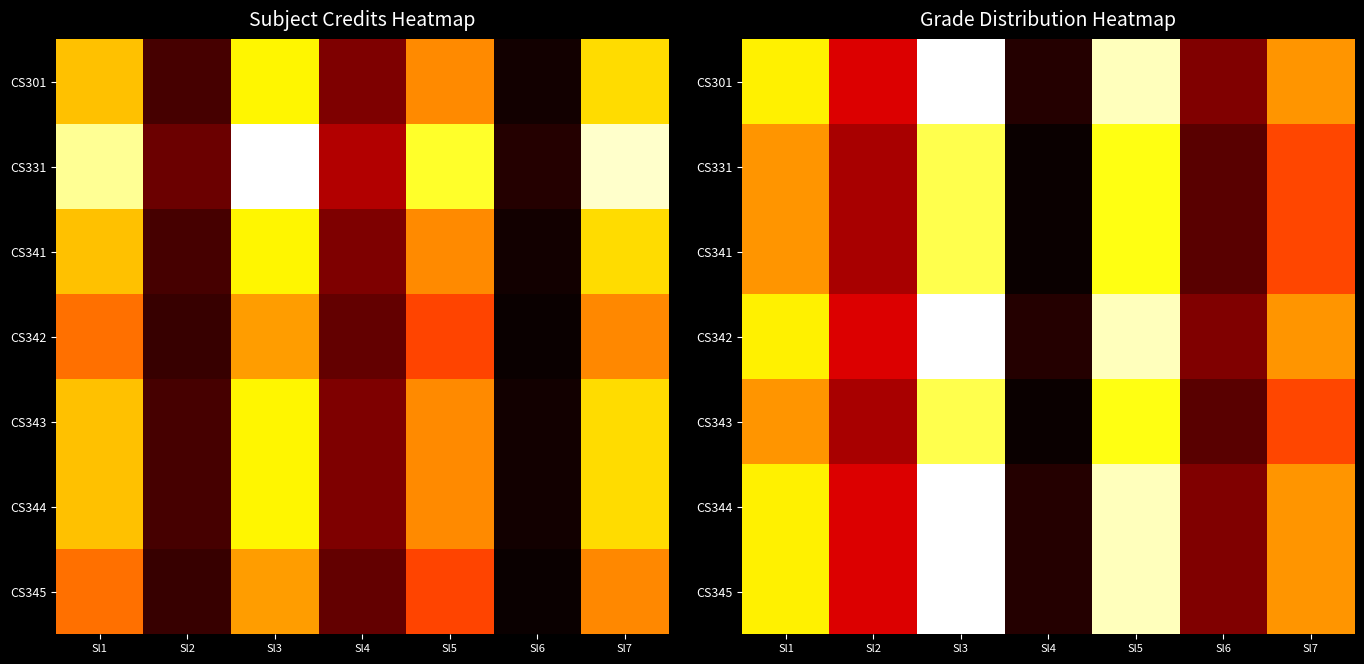

True or false: CS301 has a value of 9.5 at Sl5.

False